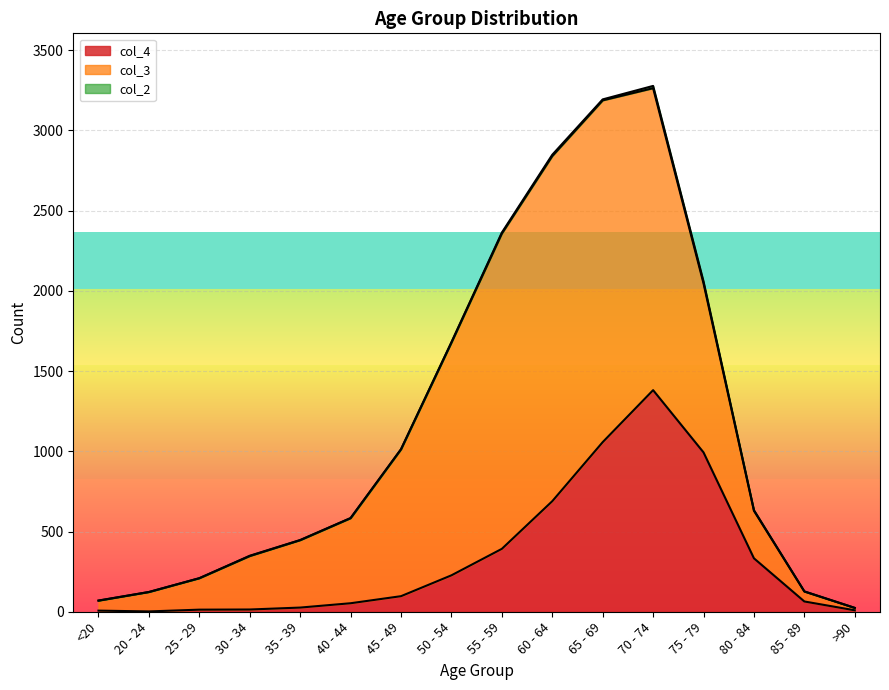

Which series has the largest range (max minus min)?

col_3